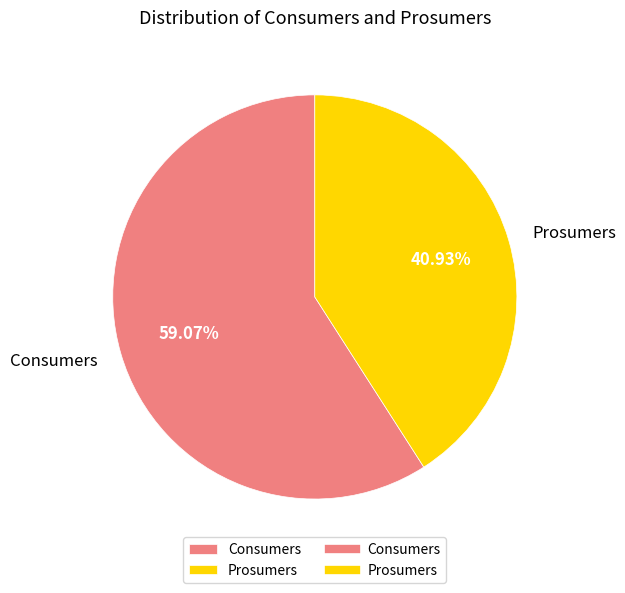

How many slices are in this pie chart?

2